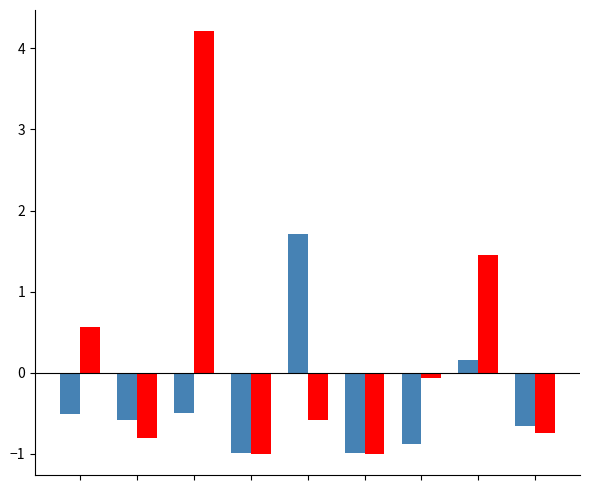

What is the greatest value displayed?

4.2